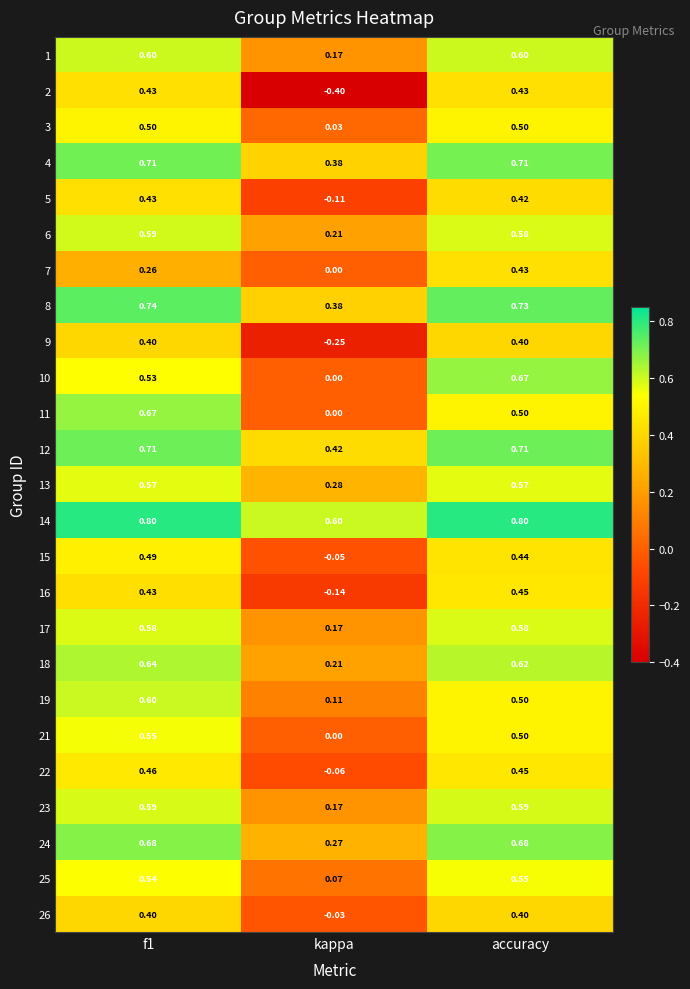

At which category is the sum across all series the highest?

f1